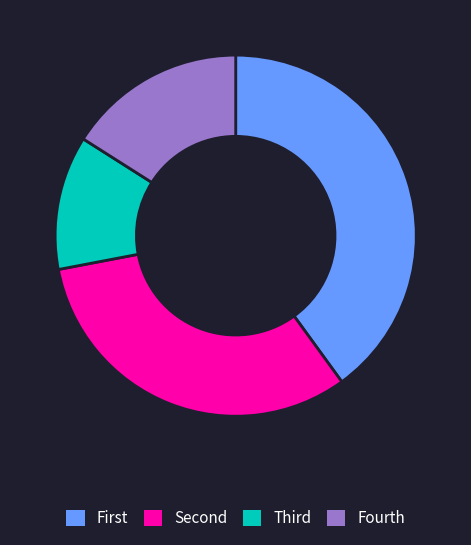

Rank the categories by value from highest to lowest.

First, Second, Fourth, Third